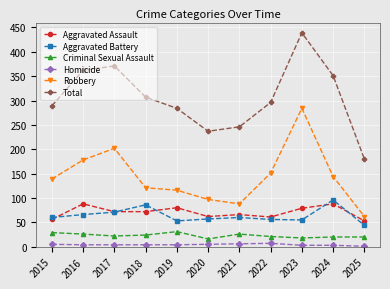

At which category does Total reach its first local peak?

2017